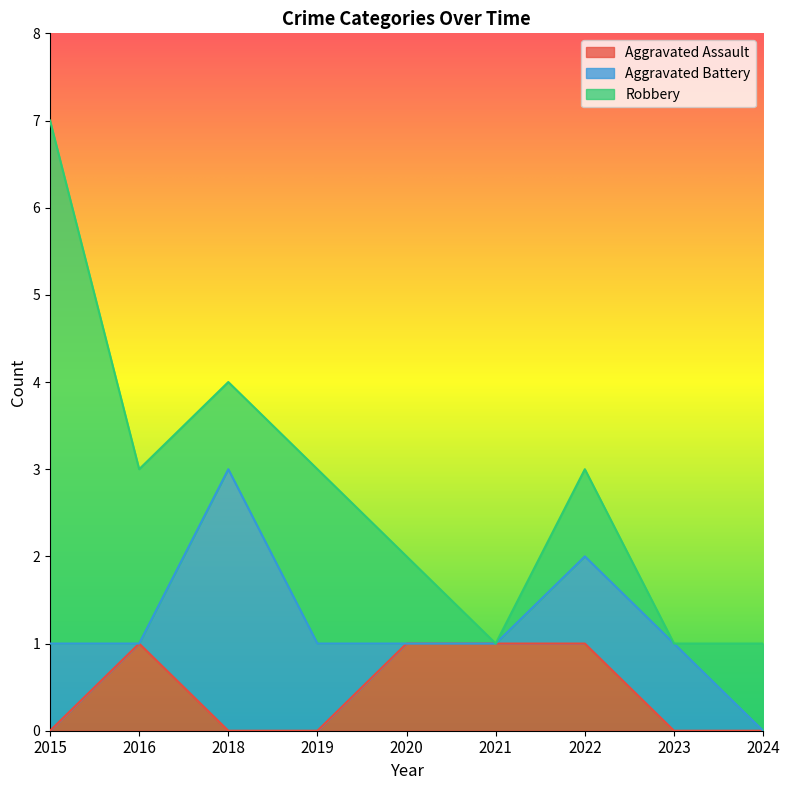

What is the total value across all series at 2019?

3